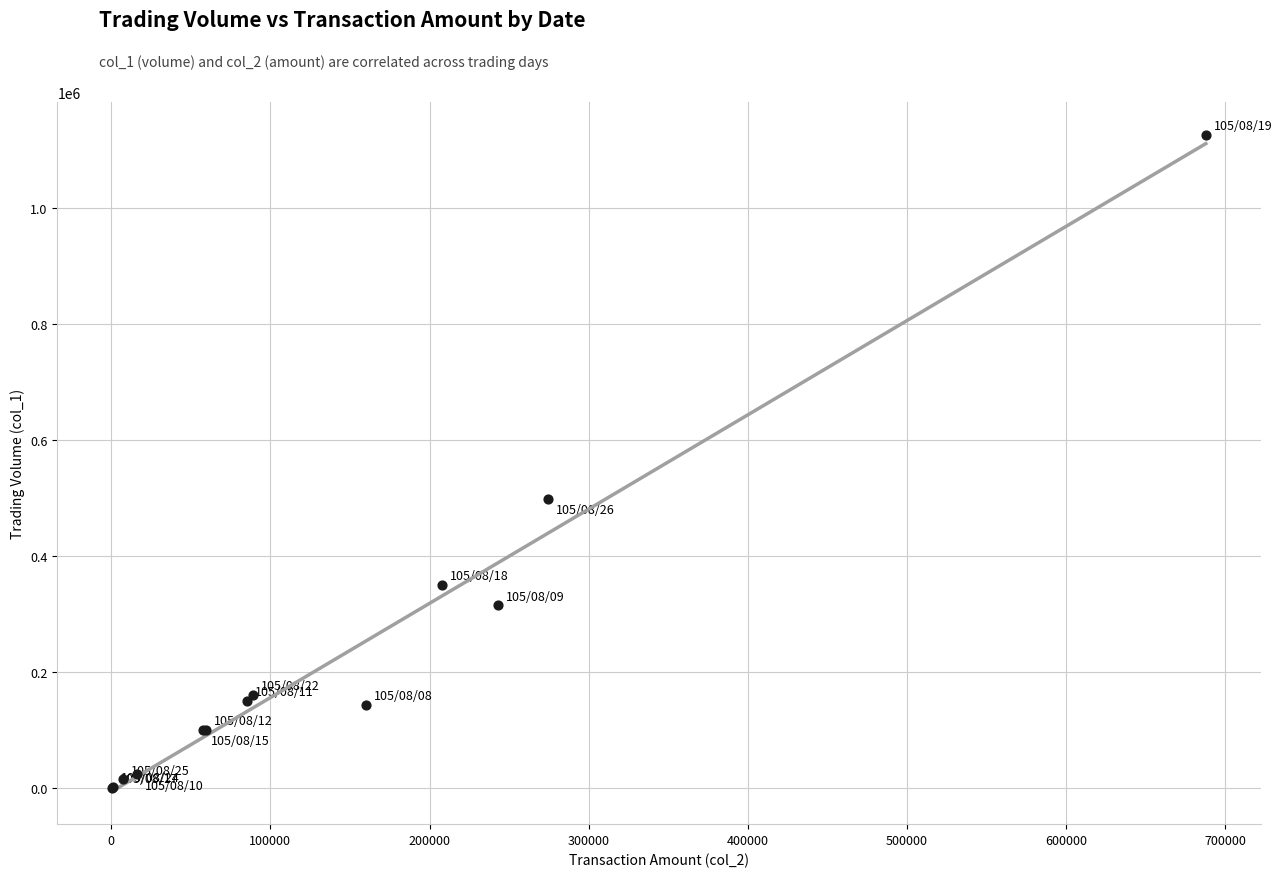

What Y value in the scatter plot is closest to 563500?

499000